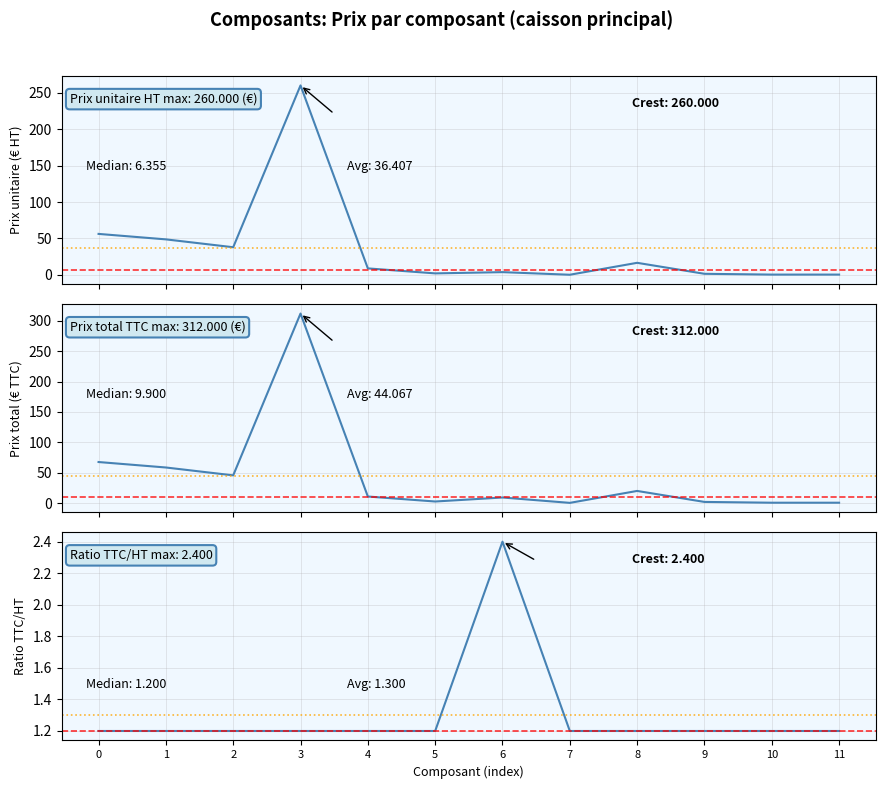

Which series changed the most between 8 and 10?

Prix total (TTC)